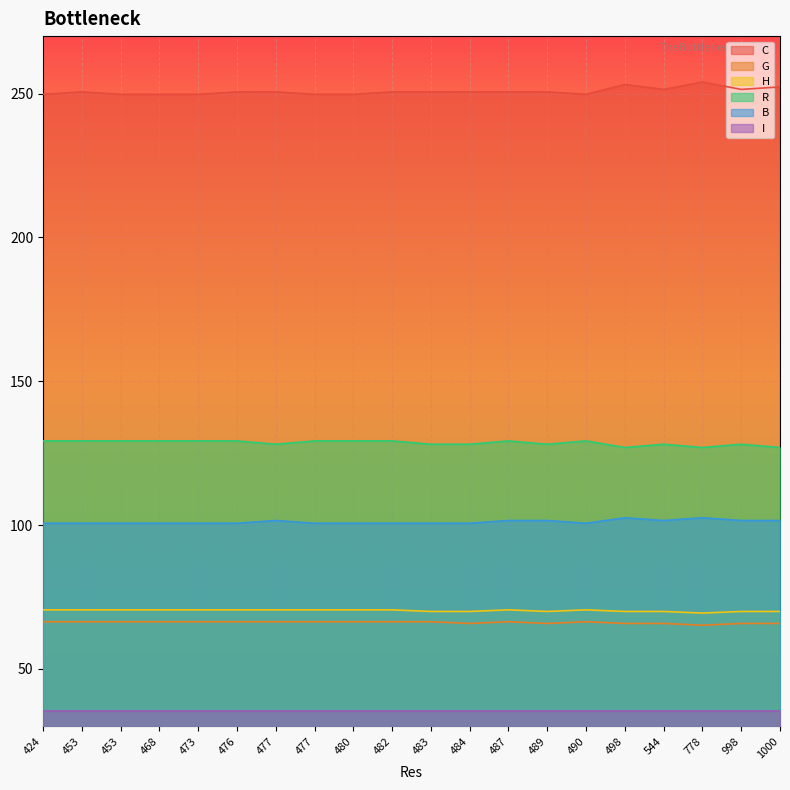

Rank the categories by G value from highest to lowest.

477, 483, 487, 453, 482, 476, 480, 490, 477, 473, 468, 453, 424, 1000, 498, 544, 998, 489, 484, 778